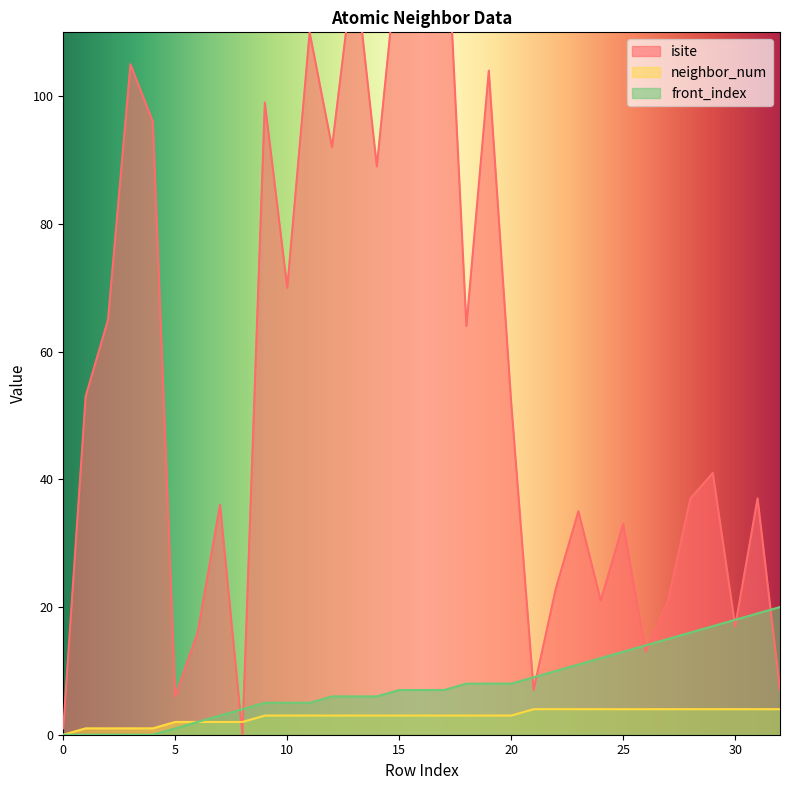

At which category does the chart reach its minimum across all series?

8